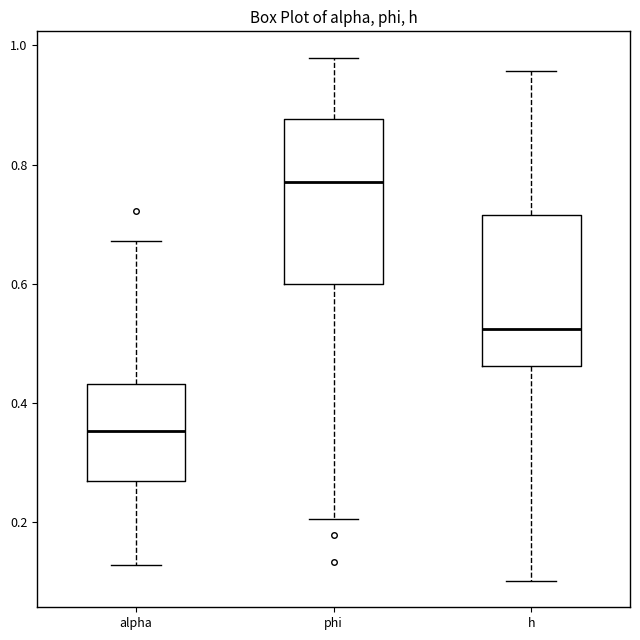

Which box's median line is the lowest?

alpha